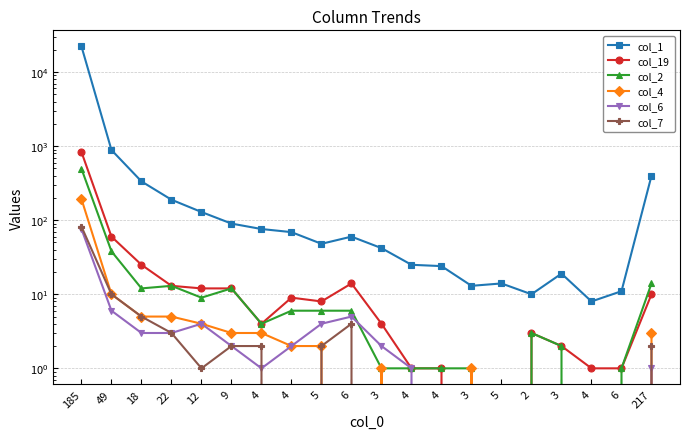

What are all the series names shown in the legend?

col_1, col_19, col_2, col_4, col_6, col_7